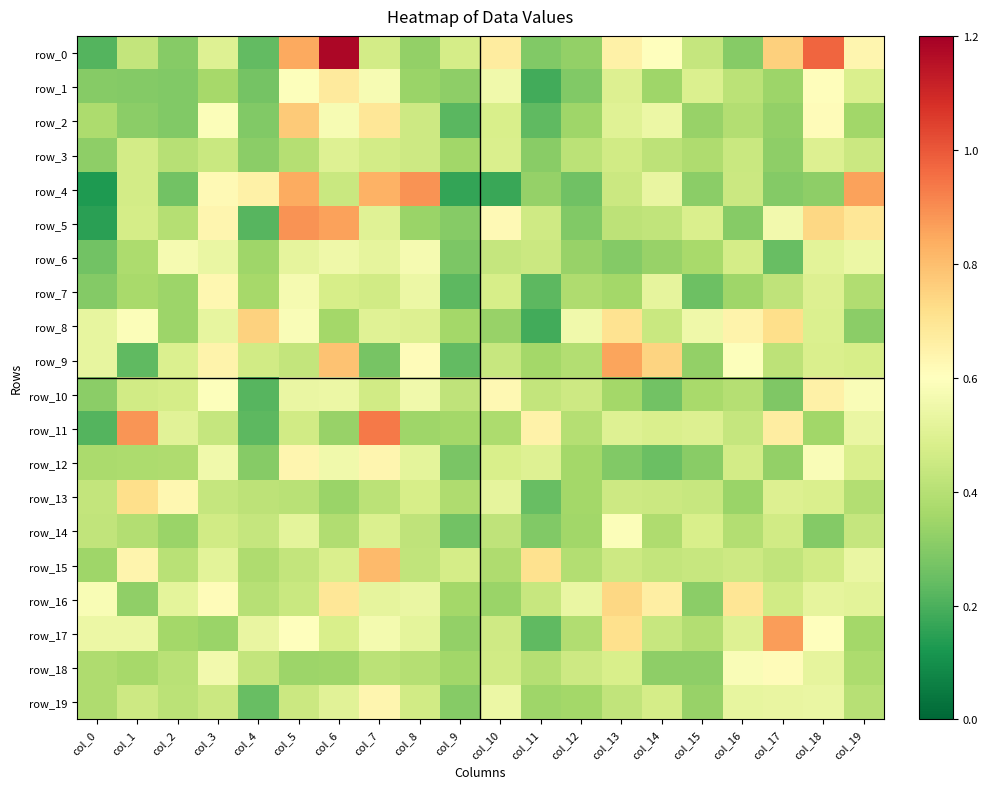

Reading left to right, extract all data points from this chart.

row_0: col_0=0.2	col_1=0.4	col_2=0.3	col_3=0.5	col_4=0.2	col_5=0.8	col_6=1.2	col_7=0.5	col_8=0.3	col_9=0.5	col_10=0.7	col_11=0.3	col_12=0.3	col_13=0.7	col_14=0.6	col_15=0.4	col_16=0.3	col_17=0.8	col_18=1.0	col_19=0.6
row_1: col_0=0.3	col_1=0.3	col_2=0.3	col_3=0.4	col_4=0.3	col_5=0.6	col_6=0.7	col_7=0.6	col_8=0.3	col_9=0.3	col_10=0.6	col_11=0.2	col_12=0.3	col_13=0.5	col_14=0.4	col_15=0.5	col_16=0.4	col_17=0.3	col_18=0.6	col_19=0.5
row_2: col_0=0.4	col_1=0.3	col_2=0.3	col_3=0.6	col_4=0.3	col_5=0.8	col_6=0.6	col_7=0.7	col_8=0.5	col_9=0.2	col_10=0.5	col_11=0.2	col_12=0.3	col_13=0.5	col_14=0.5	col_15=0.3	col_16=0.4	col_17=0.3	col_18=0.6	col_19=0.4
row_3: col_0=0.3	col_1=0.5	col_2=0.4	col_3=0.4	col_4=0.3	col_5=0.4	col_6=0.5	col_7=0.5	col_8=0.5	col_9=0.4	col_10=0.5	col_11=0.3	col_12=0.4	col_13=0.5	col_14=0.4	col_15=0.4	col_16=0.4	col_17=0.3	col_18=0.5	col_19=0.4
row_4: col_0=0.1	col_1=0.5	col_2=0.3	col_3=0.6	col_4=0.7	col_5=0.8	col_6=0.4	col_7=0.8	col_8=0.9	col_9=0.2	col_10=0.2	col_11=0.3	col_12=0.3	col_13=0.4	col_14=0.5	col_15=0.3	col_16=0.4	col_17=0.3	col_18=0.3	col_19=0.9
row_5: col_0=0.1	col_1=0.5	col_2=0.4	col_3=0.6	col_4=0.2	col_5=0.9	col_6=0.9	col_7=0.5	col_8=0.3	col_9=0.3	col_10=0.6	col_11=0.5	col_12=0.3	col_13=0.4	col_14=0.4	col_15=0.5	col_16=0.3	col_17=0.6	col_18=0.7	col_19=0.7
row_6: col_0=0.3	col_1=0.4	col_2=0.6	col_3=0.5	col_4=0.3	col_5=0.5	col_6=0.6	col_7=0.5	col_8=0.6	col_9=0.3	col_10=0.4	col_11=0.4	col_12=0.3	col_13=0.3	col_14=0.3	col_15=0.4	col_16=0.5	col_17=0.2	col_18=0.5	col_19=0.5
row_7: col_0=0.3	col_1=0.4	col_2=0.3	col_3=0.6	col_4=0.4	col_5=0.6	col_6=0.5	col_7=0.5	col_8=0.5	col_9=0.2	col_10=0.5	col_11=0.2	col_12=0.4	col_13=0.4	col_14=0.5	col_15=0.3	col_16=0.4	col_17=0.4	col_18=0.5	col_19=0.4
row_8: col_0=0.5	col_1=0.6	col_2=0.3	col_3=0.5	col_4=0.8	col_5=0.6	col_6=0.4	col_7=0.5	col_8=0.5	col_9=0.4	col_10=0.3	col_11=0.2	col_12=0.6	col_13=0.7	col_14=0.4	col_15=0.5	col_16=0.6	col_17=0.7	col_18=0.5	col_19=0.3
row_9: col_0=0.5	col_1=0.2	col_2=0.5	col_3=0.6	col_4=0.5	col_5=0.4	col_6=0.8	col_7=0.3	col_8=0.6	col_9=0.2	col_10=0.4	col_11=0.4	col_12=0.4	col_13=0.9	col_14=0.7	col_15=0.3	col_16=0.6	col_17=0.4	col_18=0.5	col_19=0.5
row_10: col_0=0.3	col_1=0.5	col_2=0.5	col_3=0.6	col_4=0.2	col_5=0.5	col_6=0.5	col_7=0.5	col_8=0.6	col_9=0.4	col_10=0.6	col_11=0.4	col_12=0.5	col_13=0.4	col_14=0.3	col_15=0.4	col_16=0.4	col_17=0.3	col_18=0.7	col_19=0.6
row_11: col_0=0.2	col_1=0.9	col_2=0.5	col_3=0.4	col_4=0.2	col_5=0.5	col_6=0.3	col_7=0.9	col_8=0.3	col_9=0.4	col_10=0.4	col_11=0.6	col_12=0.4	col_13=0.5	col_14=0.5	col_15=0.5	col_16=0.4	col_17=0.7	col_18=0.4	col_19=0.5
row_12: col_0=0.4	col_1=0.4	col_2=0.4	col_3=0.6	col_4=0.3	col_5=0.6	col_6=0.6	col_7=0.6	col_8=0.5	col_9=0.3	col_10=0.5	col_11=0.5	col_12=0.4	col_13=0.3	col_14=0.3	col_15=0.3	col_16=0.5	col_17=0.3	col_18=0.6	col_19=0.5
row_13: col_0=0.4	col_1=0.7	col_2=0.6	col_3=0.4	col_4=0.4	col_5=0.4	col_6=0.3	col_7=0.4	col_8=0.5	col_9=0.4	col_10=0.5	col_11=0.2	col_12=0.4	col_13=0.5	col_14=0.4	col_15=0.4	col_16=0.3	col_17=0.5	col_18=0.5	col_19=0.4
row_14: col_0=0.4	col_1=0.4	col_2=0.3	col_3=0.5	col_4=0.4	col_5=0.5	col_6=0.4	col_7=0.5	col_8=0.4	col_9=0.3	col_10=0.4	col_11=0.3	col_12=0.4	col_13=0.6	col_14=0.4	col_15=0.5	col_16=0.4	col_17=0.5	col_18=0.3	col_19=0.4
row_15: col_0=0.3	col_1=0.6	col_2=0.4	col_3=0.5	col_4=0.4	col_5=0.4	col_6=0.5	col_7=0.8	col_8=0.4	col_9=0.5	col_10=0.4	col_11=0.7	col_12=0.4	col_13=0.5	col_14=0.4	col_15=0.4	col_16=0.5	col_17=0.4	col_18=0.5	col_19=0.5
row_16: col_0=0.6	col_1=0.3	col_2=0.5	col_3=0.6	col_4=0.4	col_5=0.4	col_6=0.7	col_7=0.5	col_8=0.5	col_9=0.4	col_10=0.3	col_11=0.4	col_12=0.5	col_13=0.7	col_14=0.7	col_15=0.3	col_16=0.7	col_17=0.5	col_18=0.5	col_19=0.5
row_17: col_0=0.5	col_1=0.5	col_2=0.4	col_3=0.3	col_4=0.5	col_5=0.6	col_6=0.5	col_7=0.6	col_8=0.5	col_9=0.3	col_10=0.5	col_11=0.2	col_12=0.4	col_13=0.7	col_14=0.4	col_15=0.4	col_16=0.5	col_17=0.9	col_18=0.6	col_19=0.4
row_18: col_0=0.4	col_1=0.4	col_2=0.4	col_3=0.6	col_4=0.4	col_5=0.3	col_6=0.3	col_7=0.4	col_8=0.4	col_9=0.4	col_10=0.5	col_11=0.4	col_12=0.5	col_13=0.5	col_14=0.3	col_15=0.3	col_16=0.6	col_17=0.6	col_18=0.5	col_19=0.4
row_19: col_0=0.4	col_1=0.5	col_2=0.4	col_3=0.4	col_4=0.2	col_5=0.4	col_6=0.5	col_7=0.6	col_8=0.5	col_9=0.3	col_10=0.5	col_11=0.3	col_12=0.4	col_13=0.4	col_14=0.5	col_15=0.3	col_16=0.5	col_17=0.5	col_18=0.5	col_19=0.4